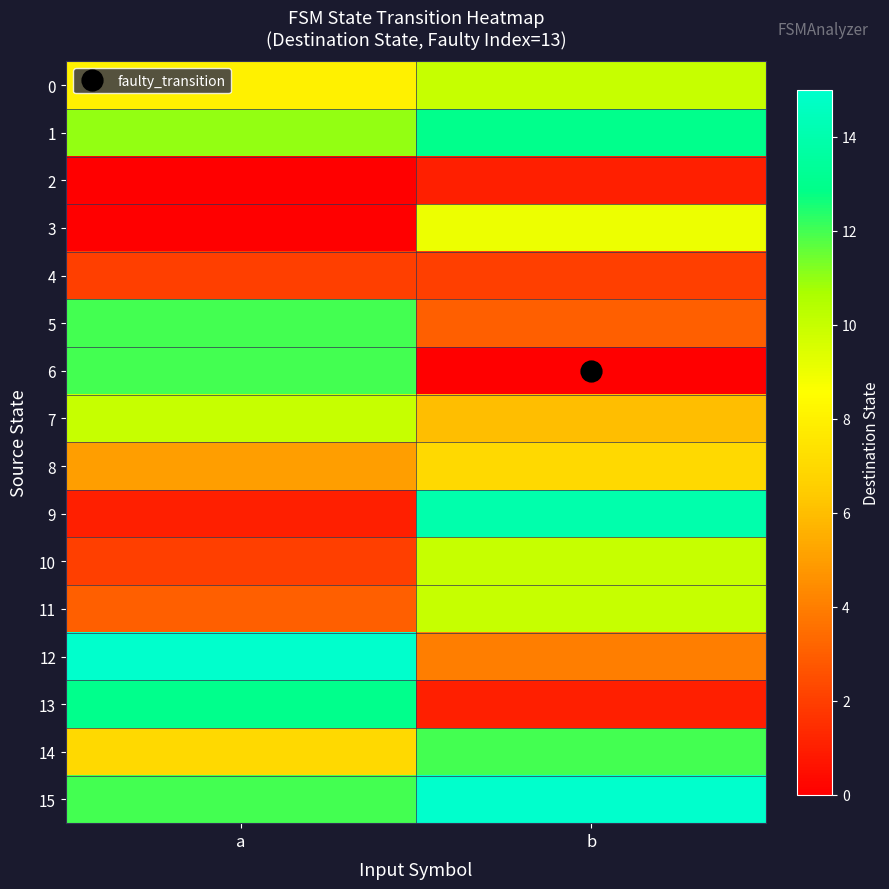

Reading left to right, extract all data points from this chart.

0: a=8	b=10
1: a=11	b=13
2: a=0	b=1
3: a=0	b=9
4: a=2	b=2
5: a=12	b=3
6: a=12	b=0
7: a=10	b=6
8: a=5	b=7
9: a=1	b=14
10: a=2	b=10
11: a=3	b=10
12: a=15	b=4
13: a=13	b=1
14: a=7	b=12
15: a=12	b=15